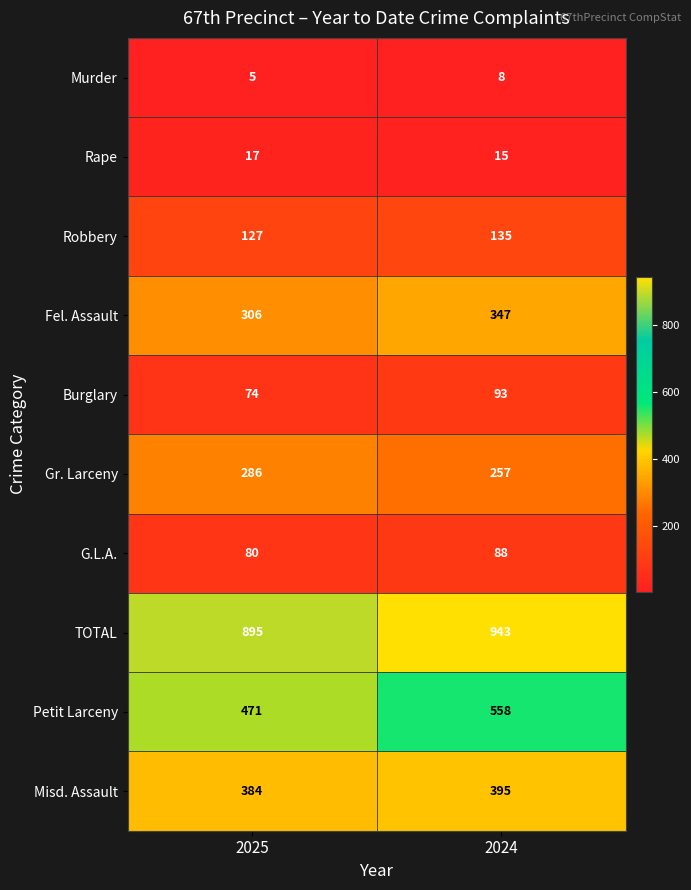

What is the difference between the Murder values at 2024 and 2025?

3